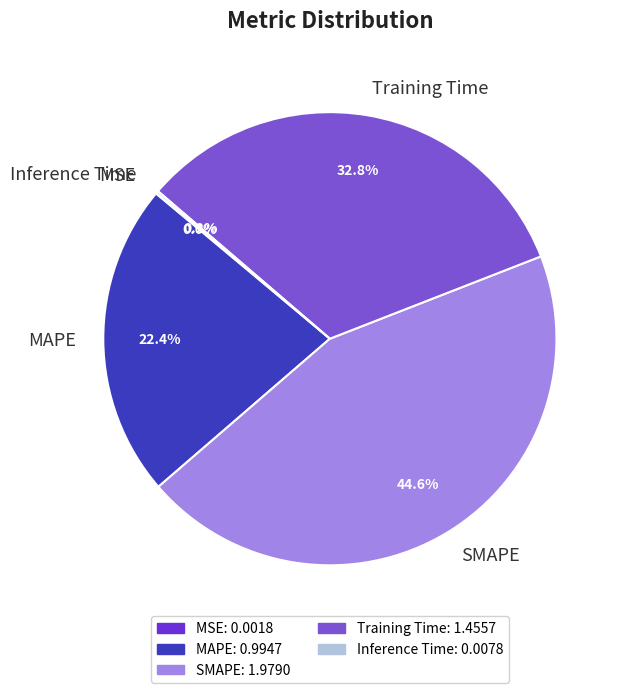

To the nearest percent, what is the average slice percentage?

20%